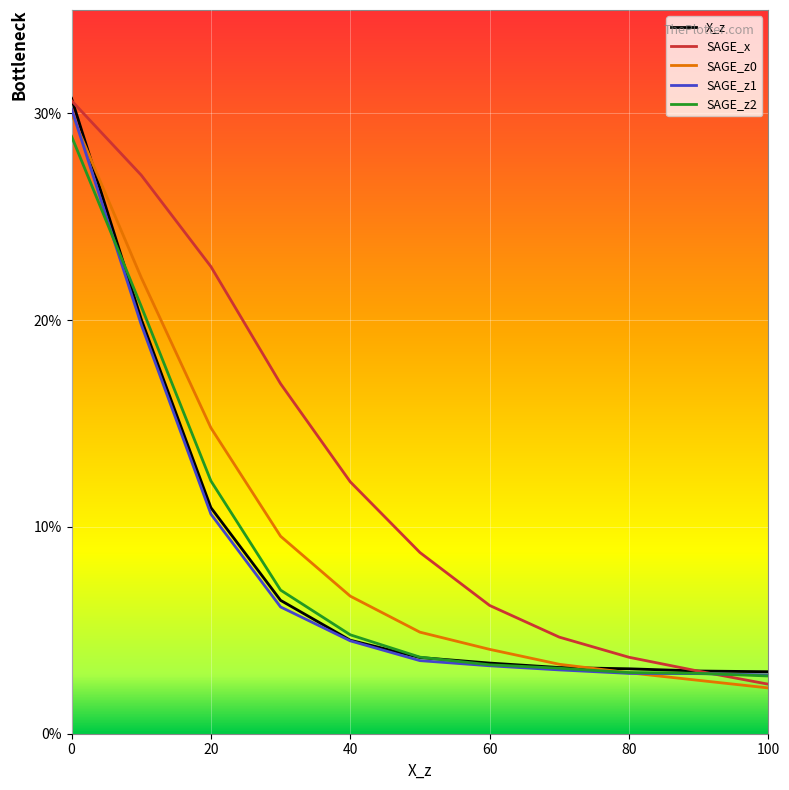

Which label corresponds to the smallest value in the chart?

100